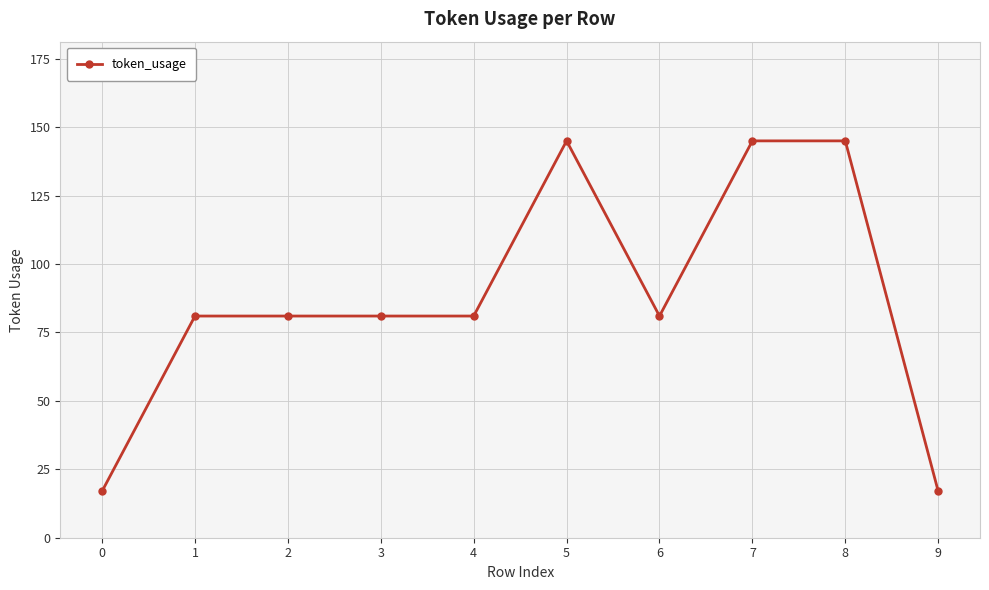

What value does the data have at 9?

17